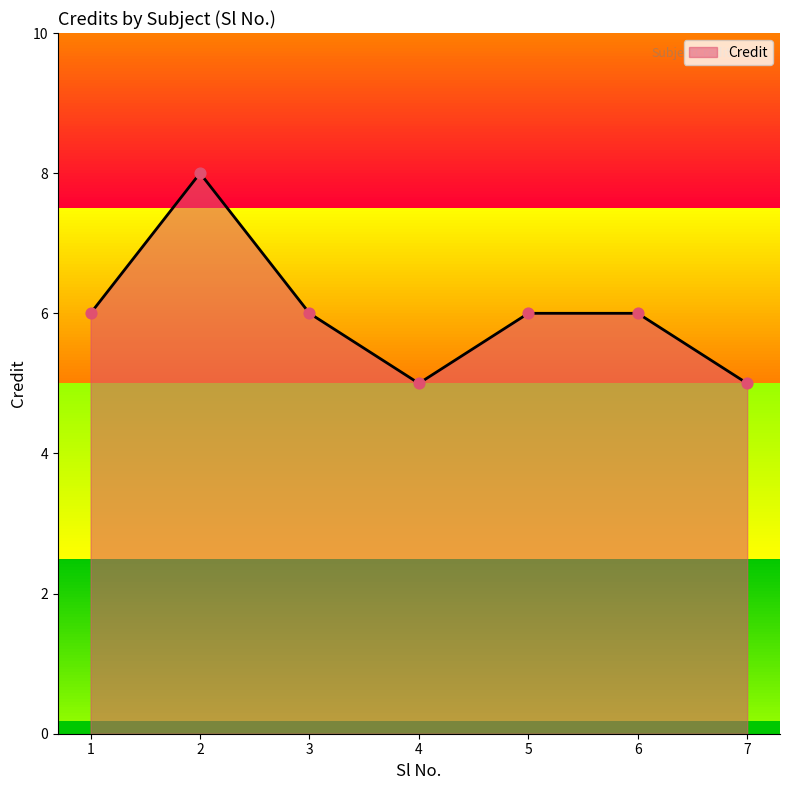

Between 6 and 4, which is larger?

6